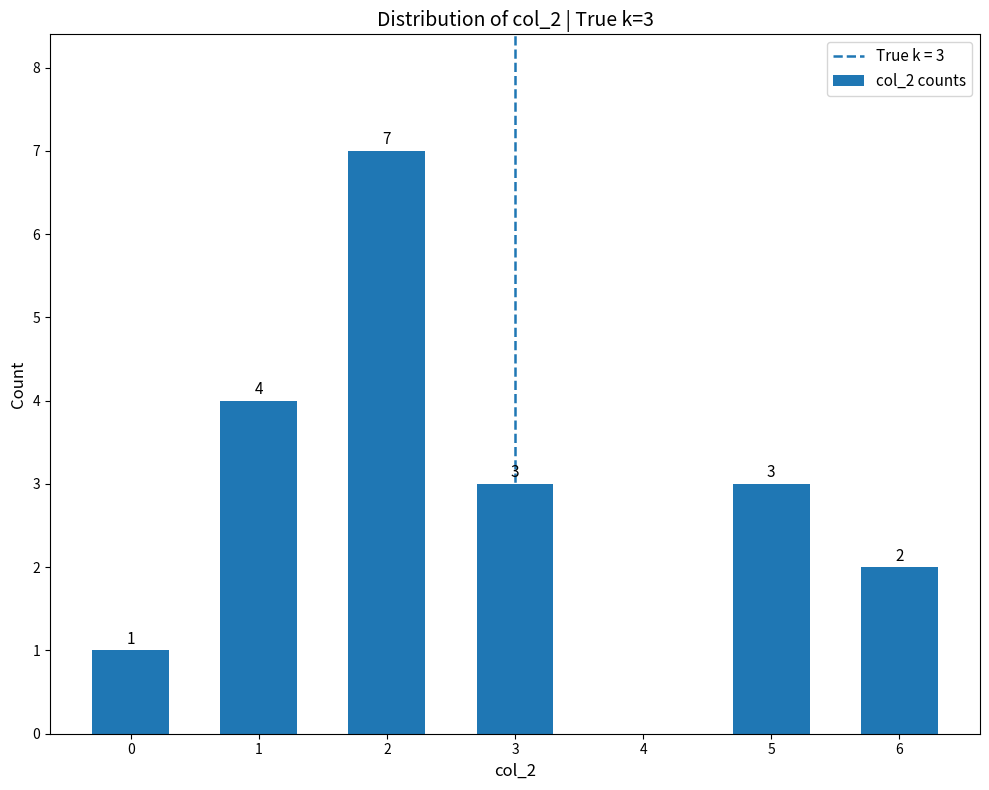

What is the difference between the second highest and second lowest values?

2